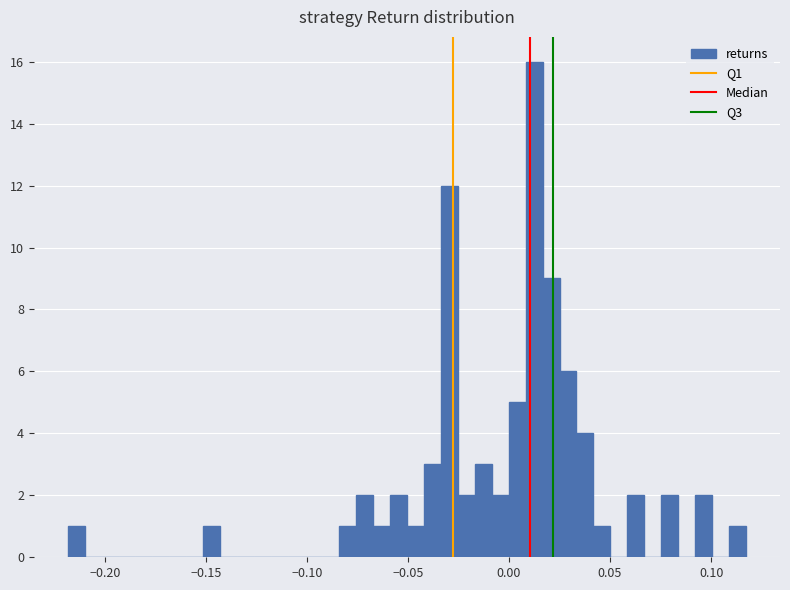

Read against the x-axis, roughly where is the centre of the tallest bar?

0.010